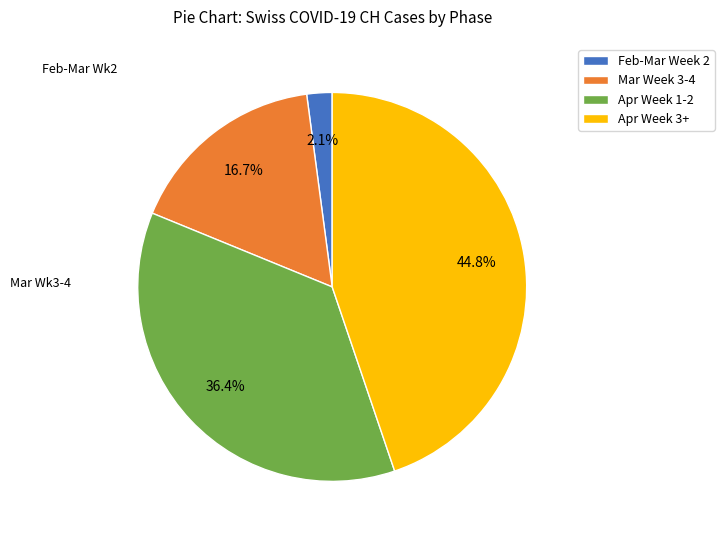

Is there any slice that represents more than half of the pie?

No